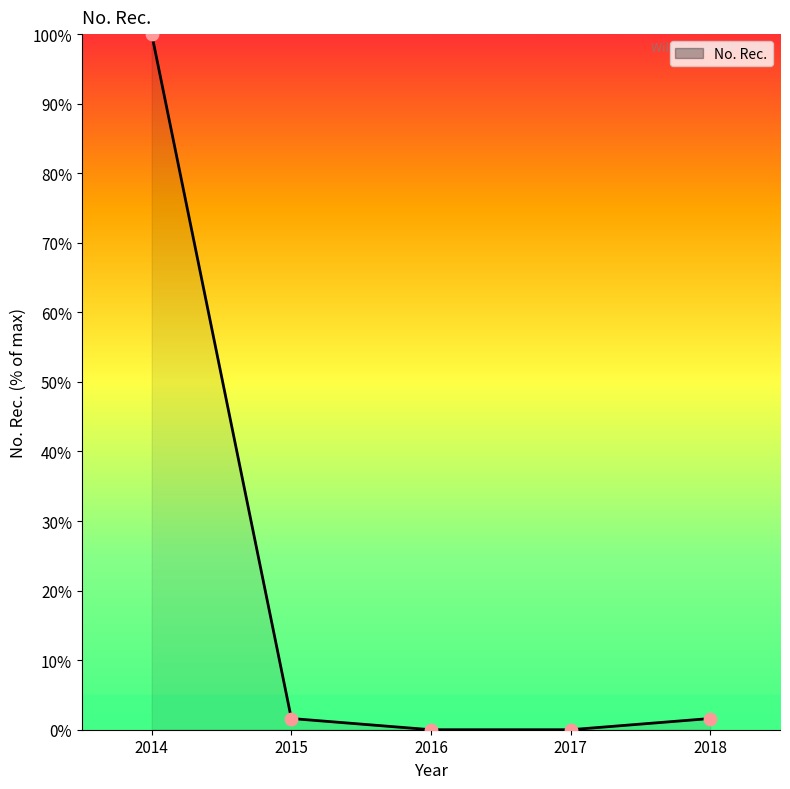

Approximately how many times larger is the value at 2018 compared to 2015?

1.0